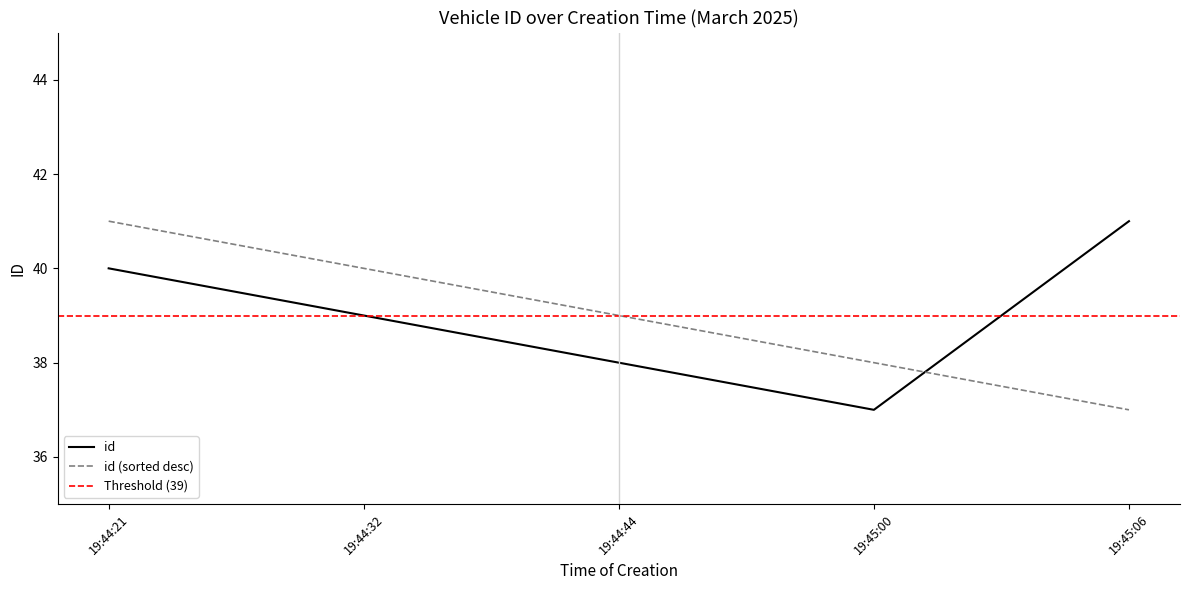

List the labels in order of id value, largest first.

19:45:06, 19:44:21, 19:44:32, 19:44:44, 19:45:00